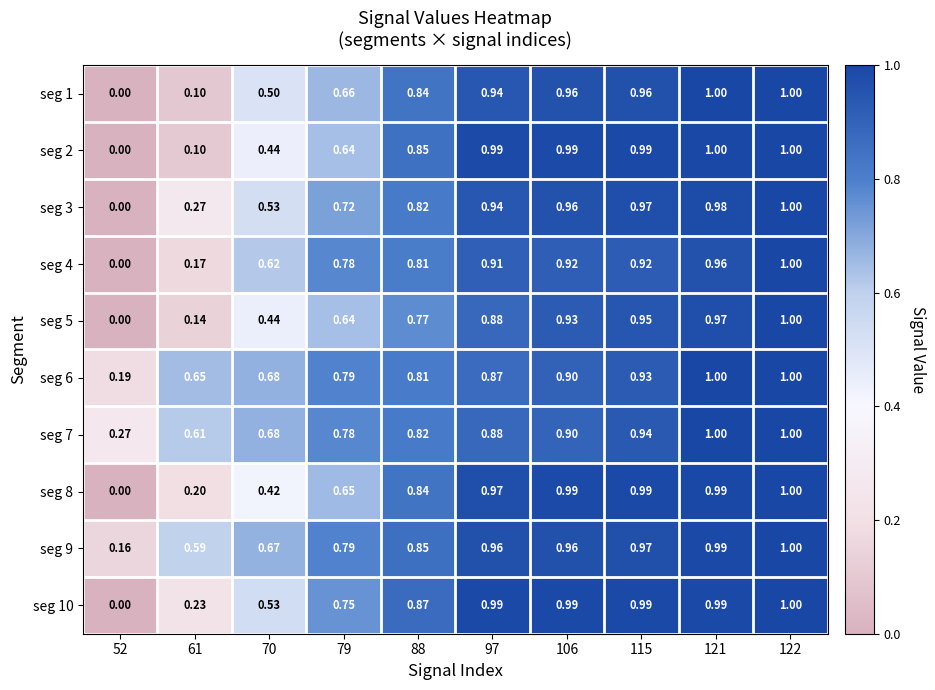

At which category is the sum across all series the highest?

122